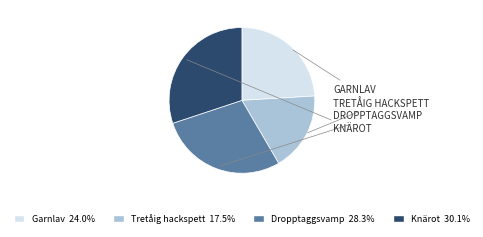

Rank the categories by value from lowest to highest.

Tretåig hackspett, Garnlav, Dropptaggsvamp, Knärot